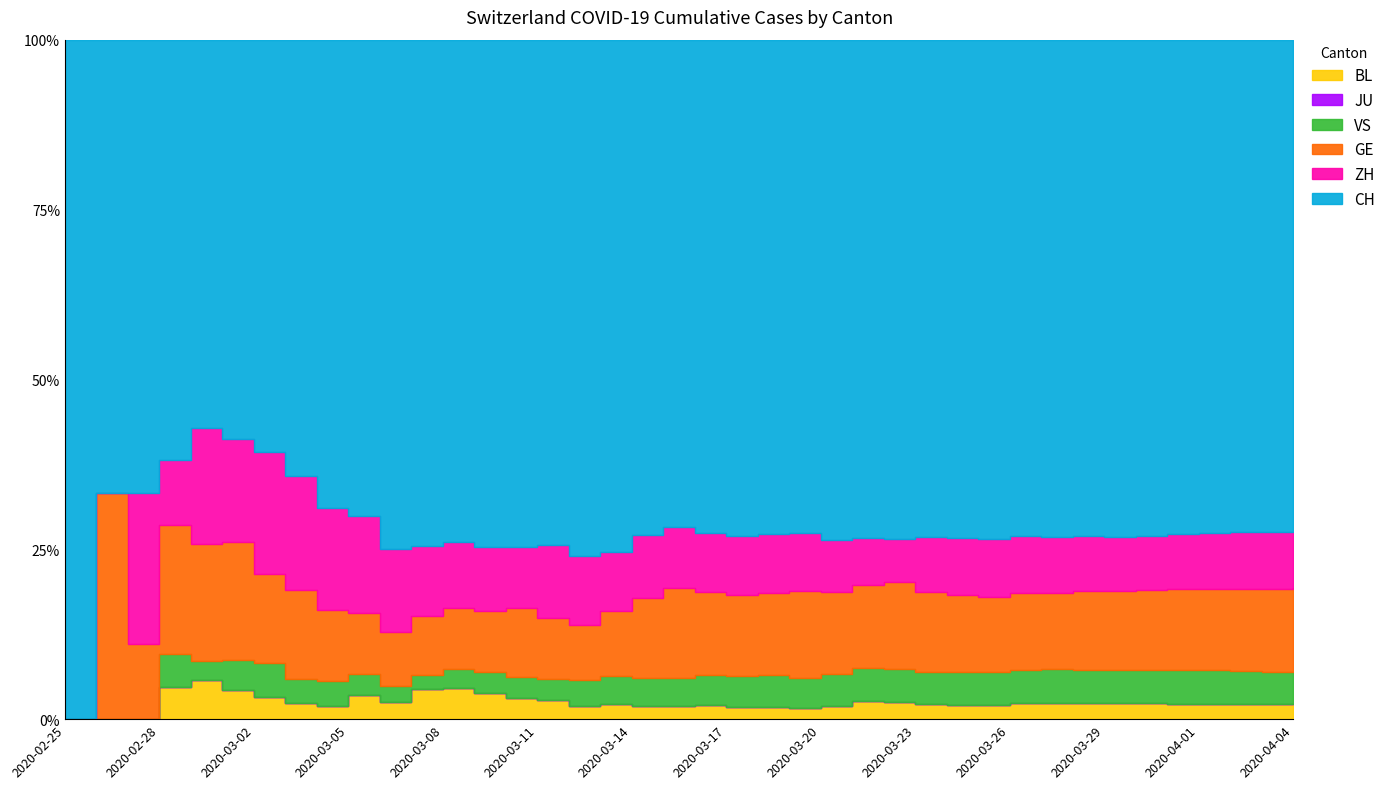

How many positive values does the VS series have?

37